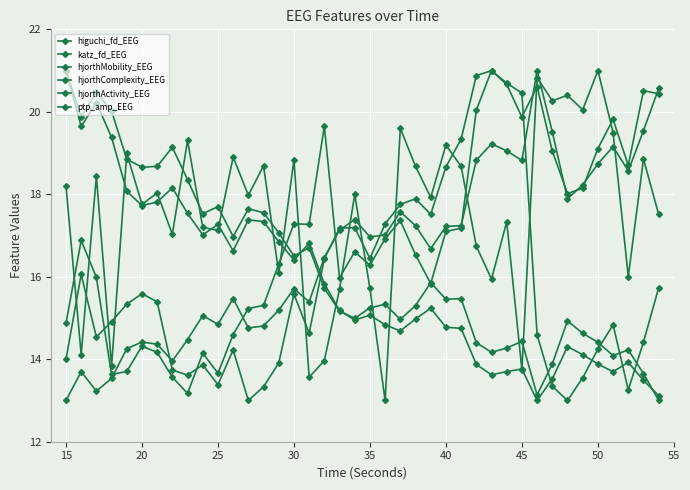

In ptp_amp_EEG, how many points are higher than both neighbors (excluding endpoints)?

9